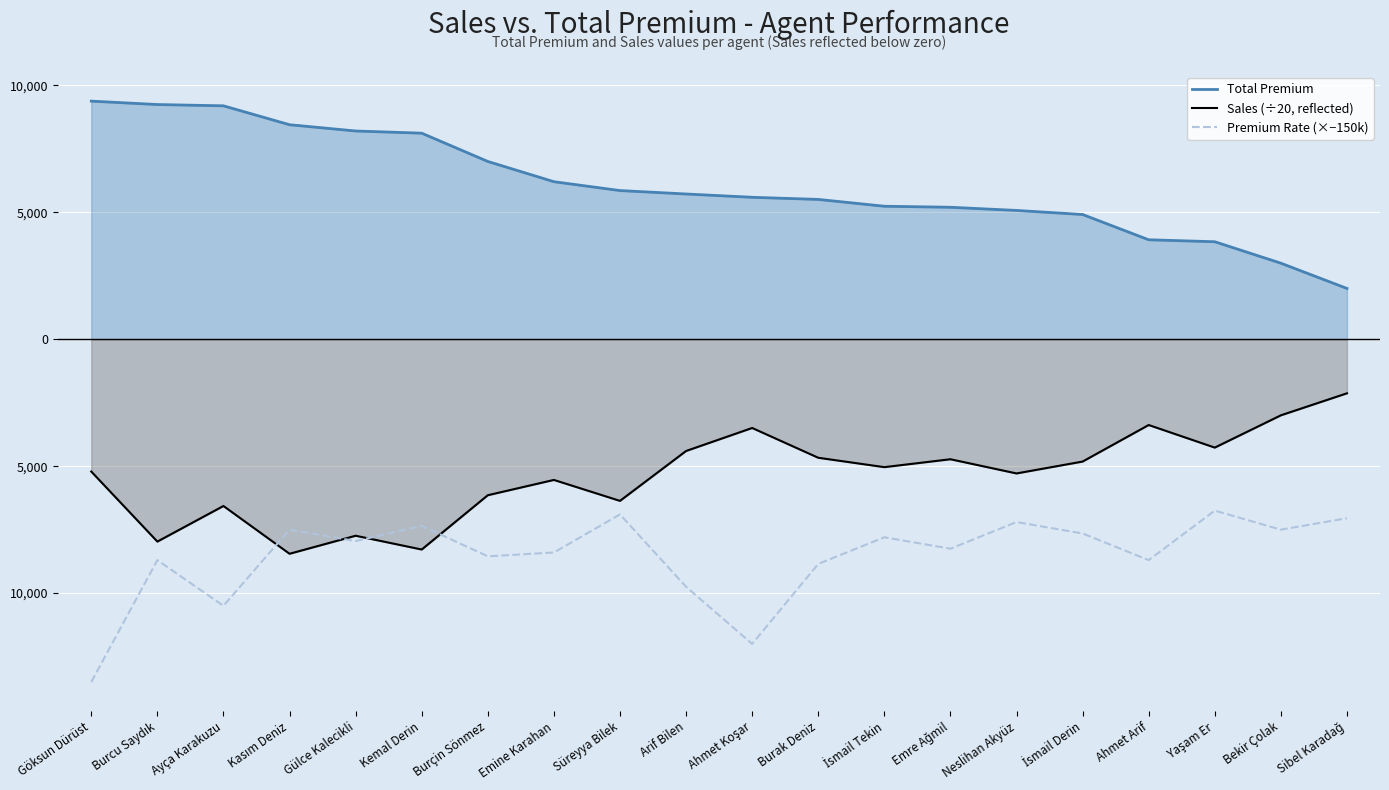

What is the smallest value displayed?

-13500.0